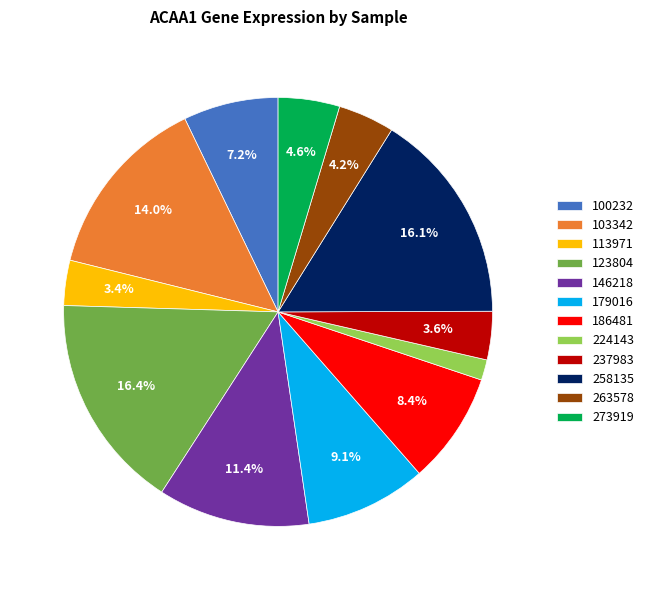

Count the number of slices in the pie.

12